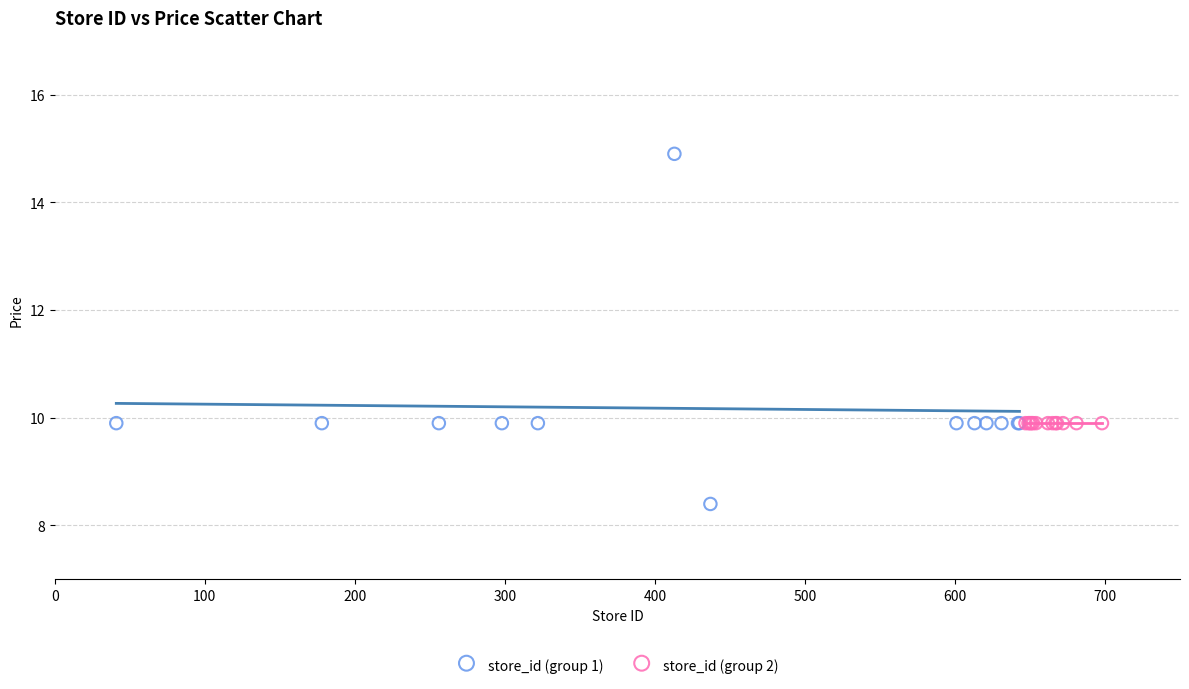

Which series contains the lowest Y value?

store_id (group 1)